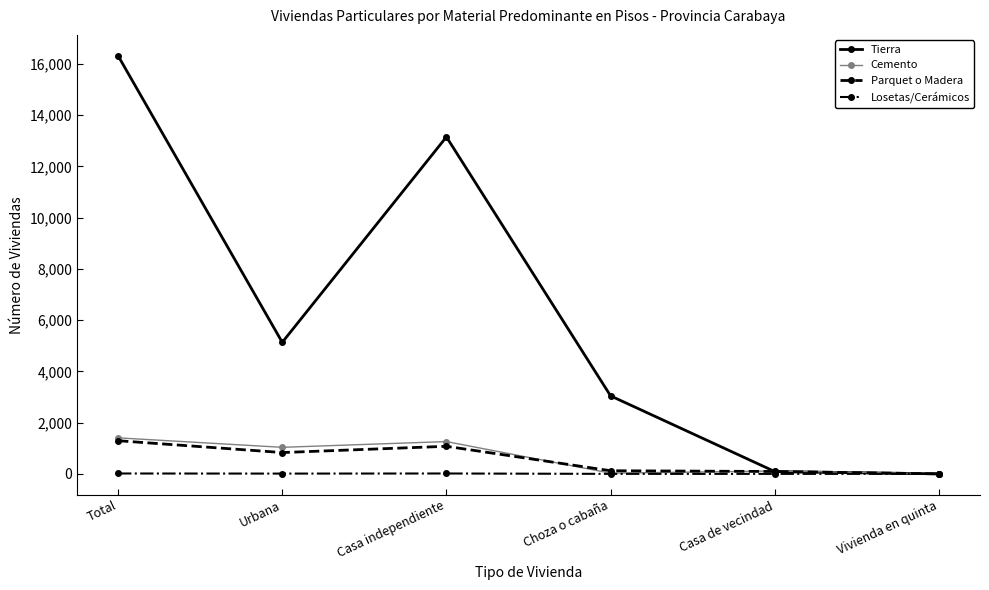

What is the label of the 6th point from the right?

Total